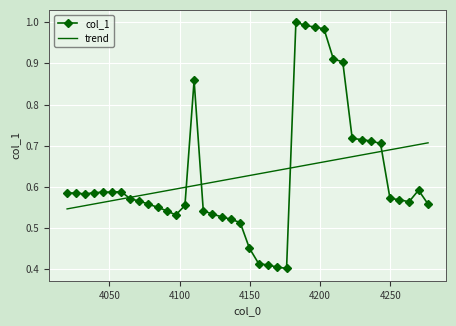

Which series has the largest range (max minus min)?

col_1